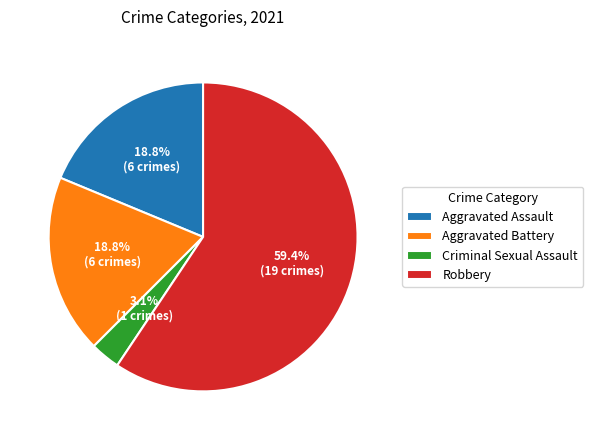

Which slice is the largest?

Robbery